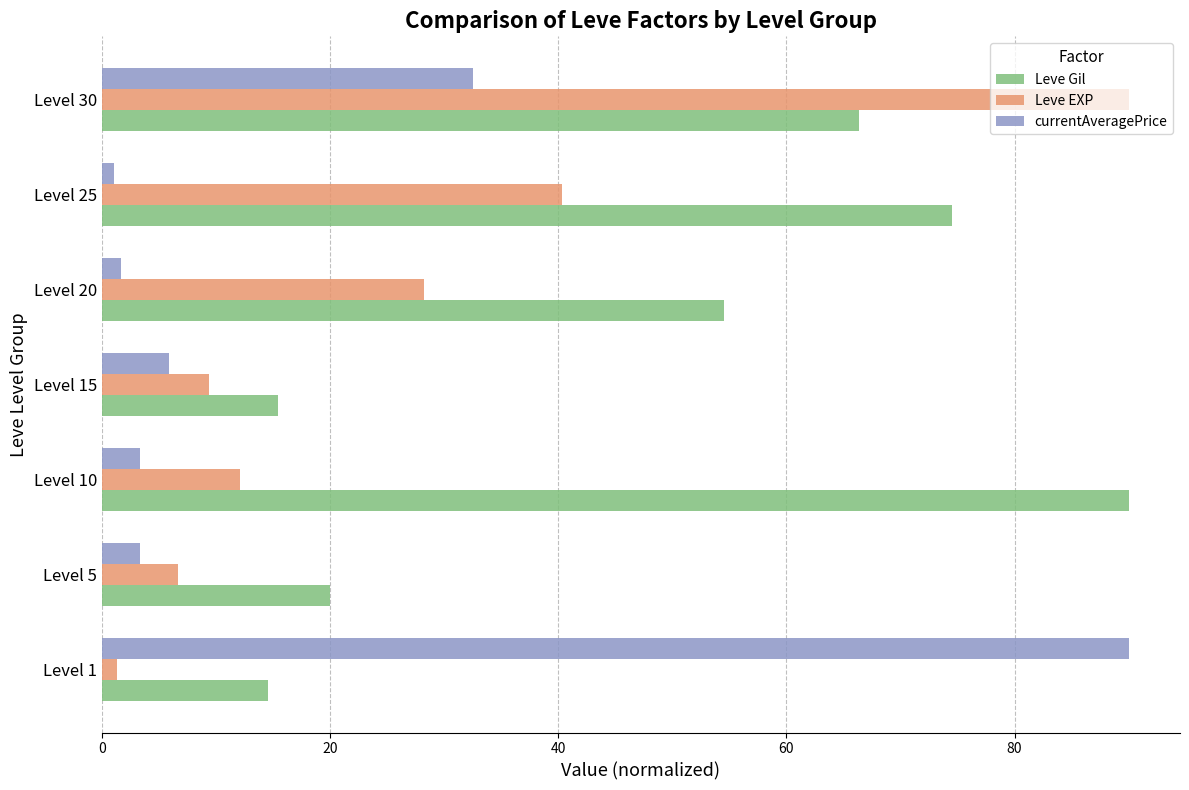

Between Level 1 and Level 25, which series saw the biggest shift?

currentAveragePrice